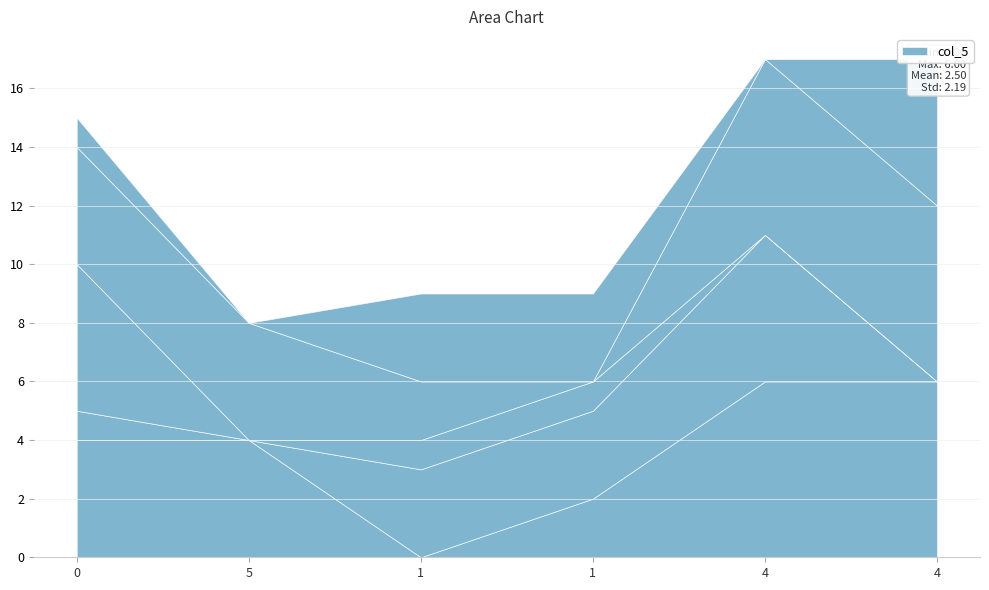

Rank the series by their maximum value, from highest to lowest.

col_3, col_4, col_6, col_2, col_5